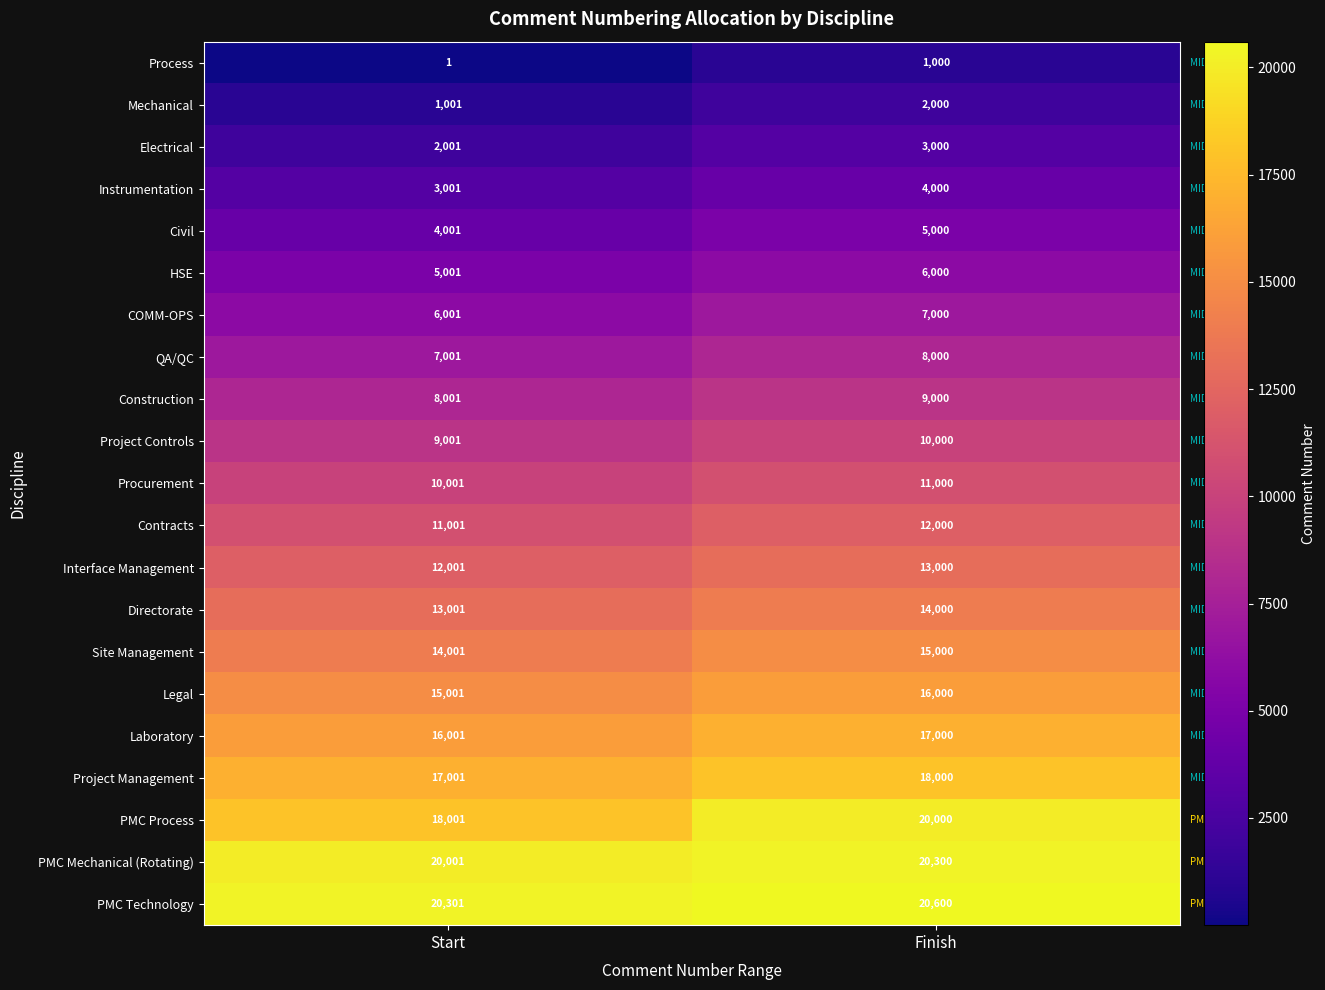

At how many categories does at least one series exceed 2138?

2